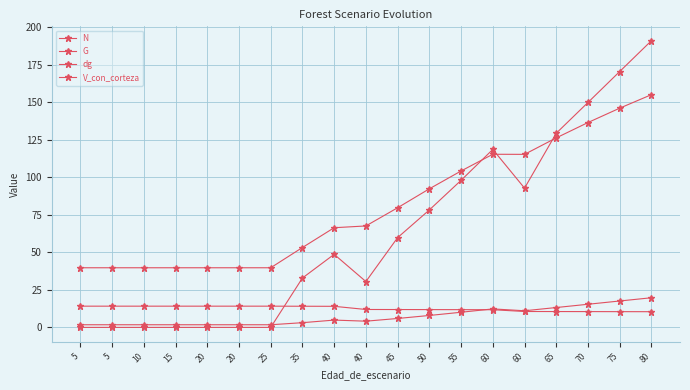

After their last crossing, which series has the higher values: N or G?

G